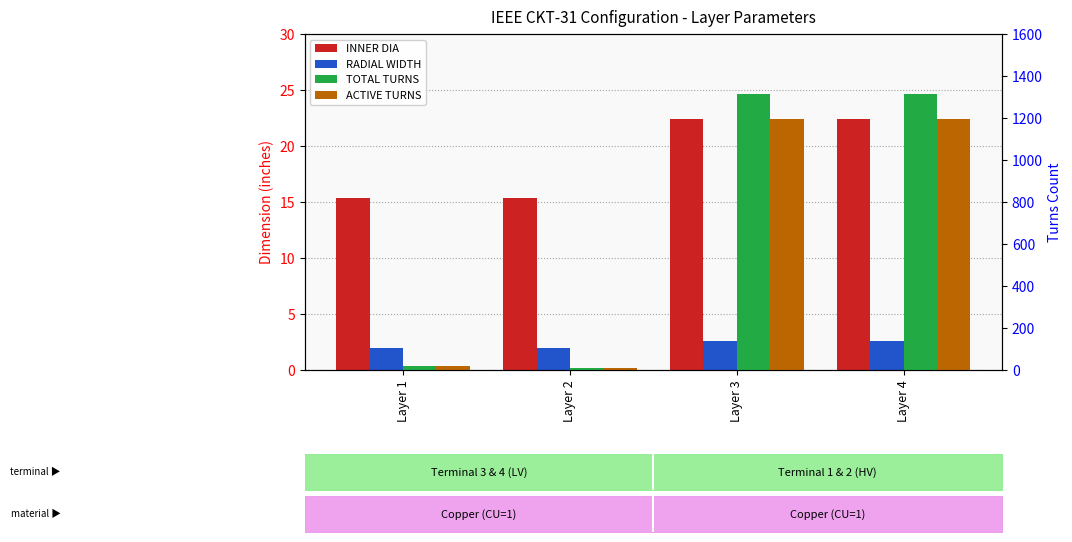

What is the sum of all ACTIVE TURNS values?

2418.0